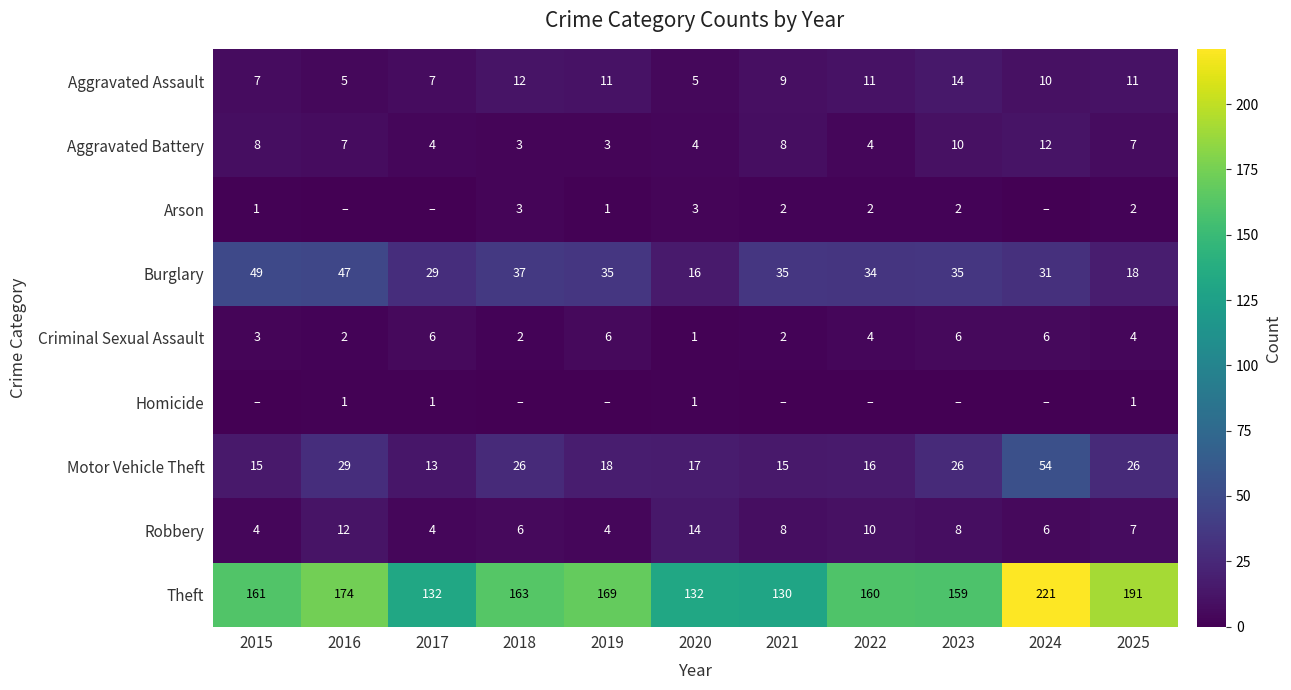

Is the value of Theft at 2018 greater than the value of Aggravated Battery at 2022?

Yes